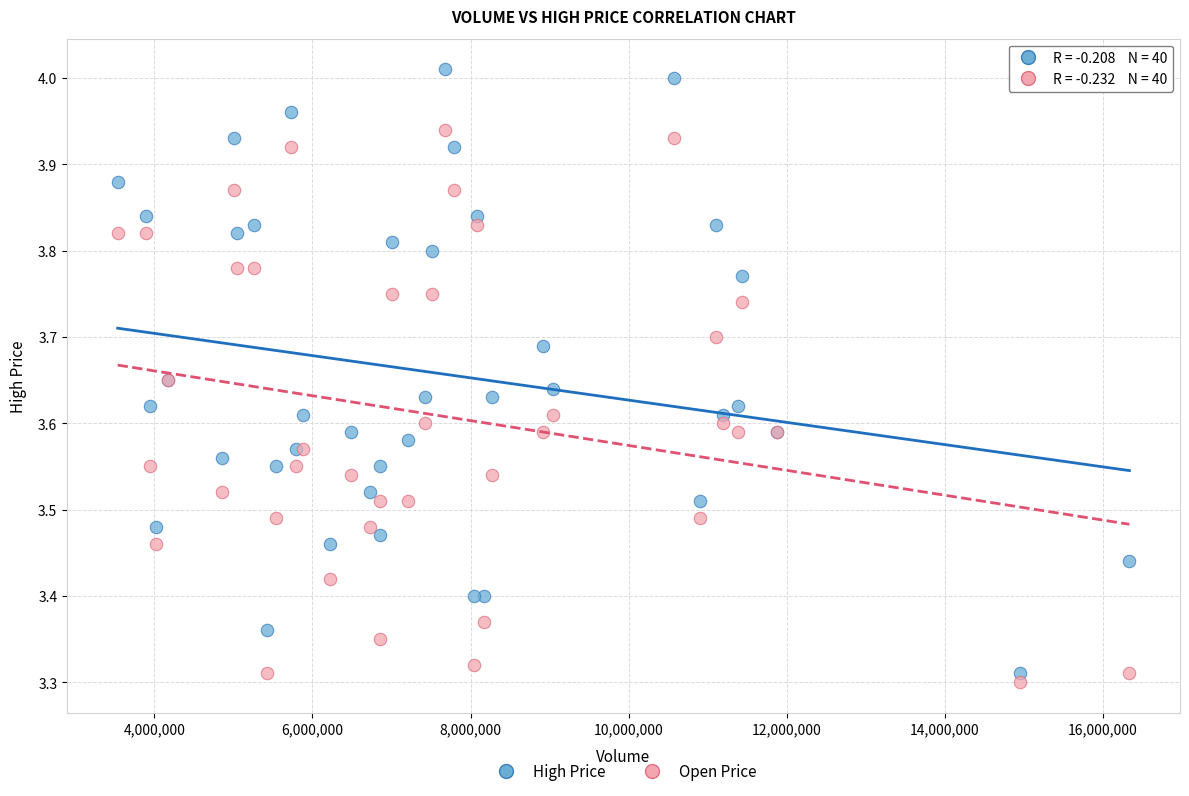

Which series reaches the maximum Y coordinate?

High Price